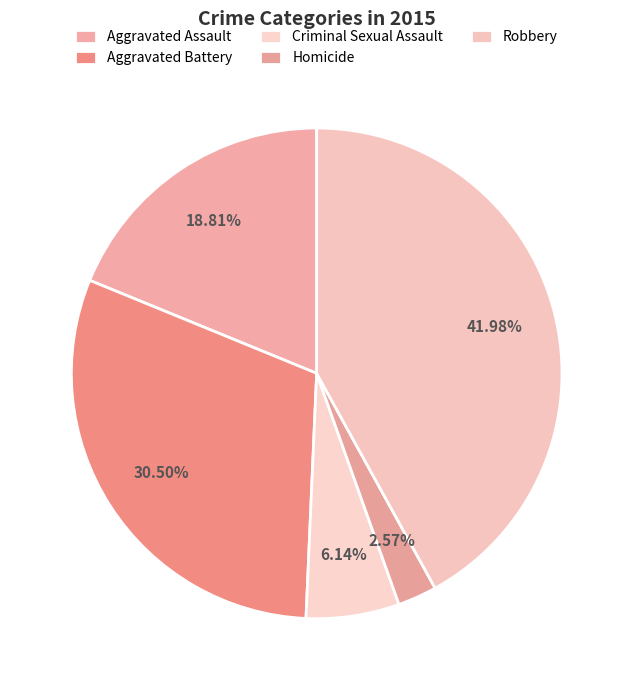

How many segments does this pie chart have?

5